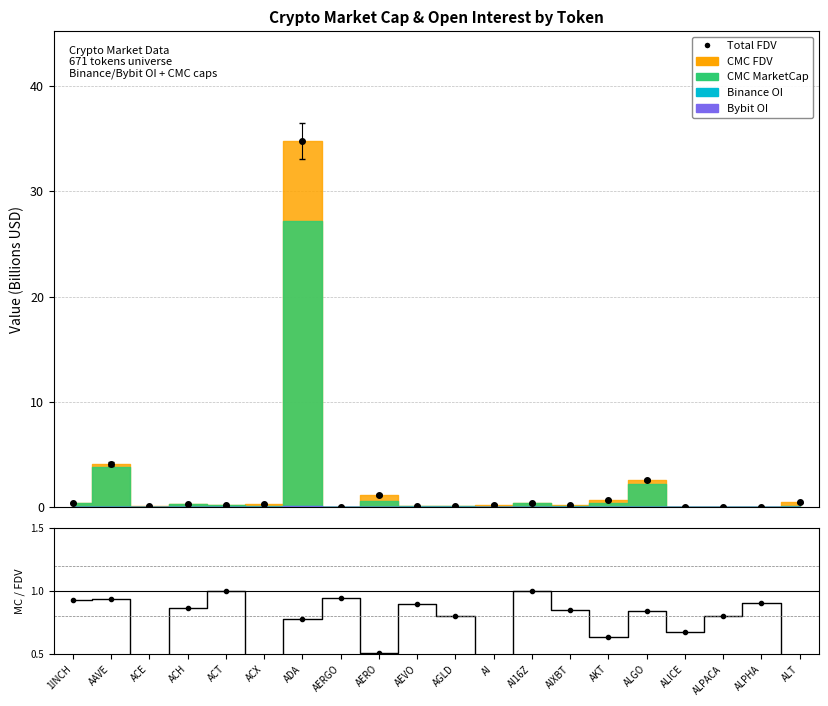

List the labels in order of CMC_FDV value, largest first.

ADA, AAVE, ALGO, AERO, AKT, ALT, 1INCH, AI16Z, ACH, ACX, AI, AIXBT, ACT, AEVO, ACE, AGLD, ALICE, ALPHA, AERGO, ALPACA